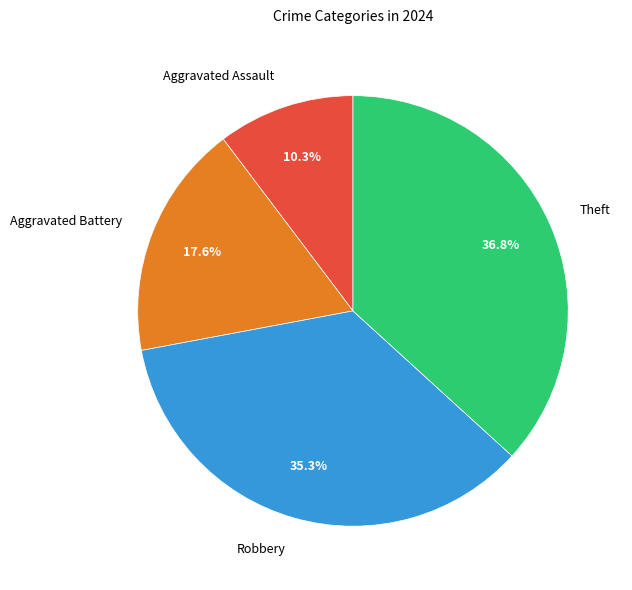

Count the number of slices in the pie.

4